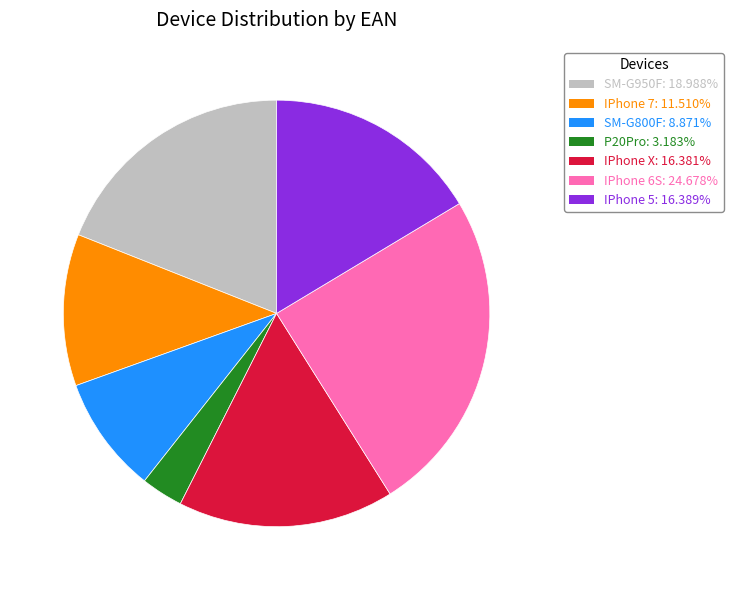

Approximately how many times larger is the value at SM-G950F compared to IPhone X?

1.2